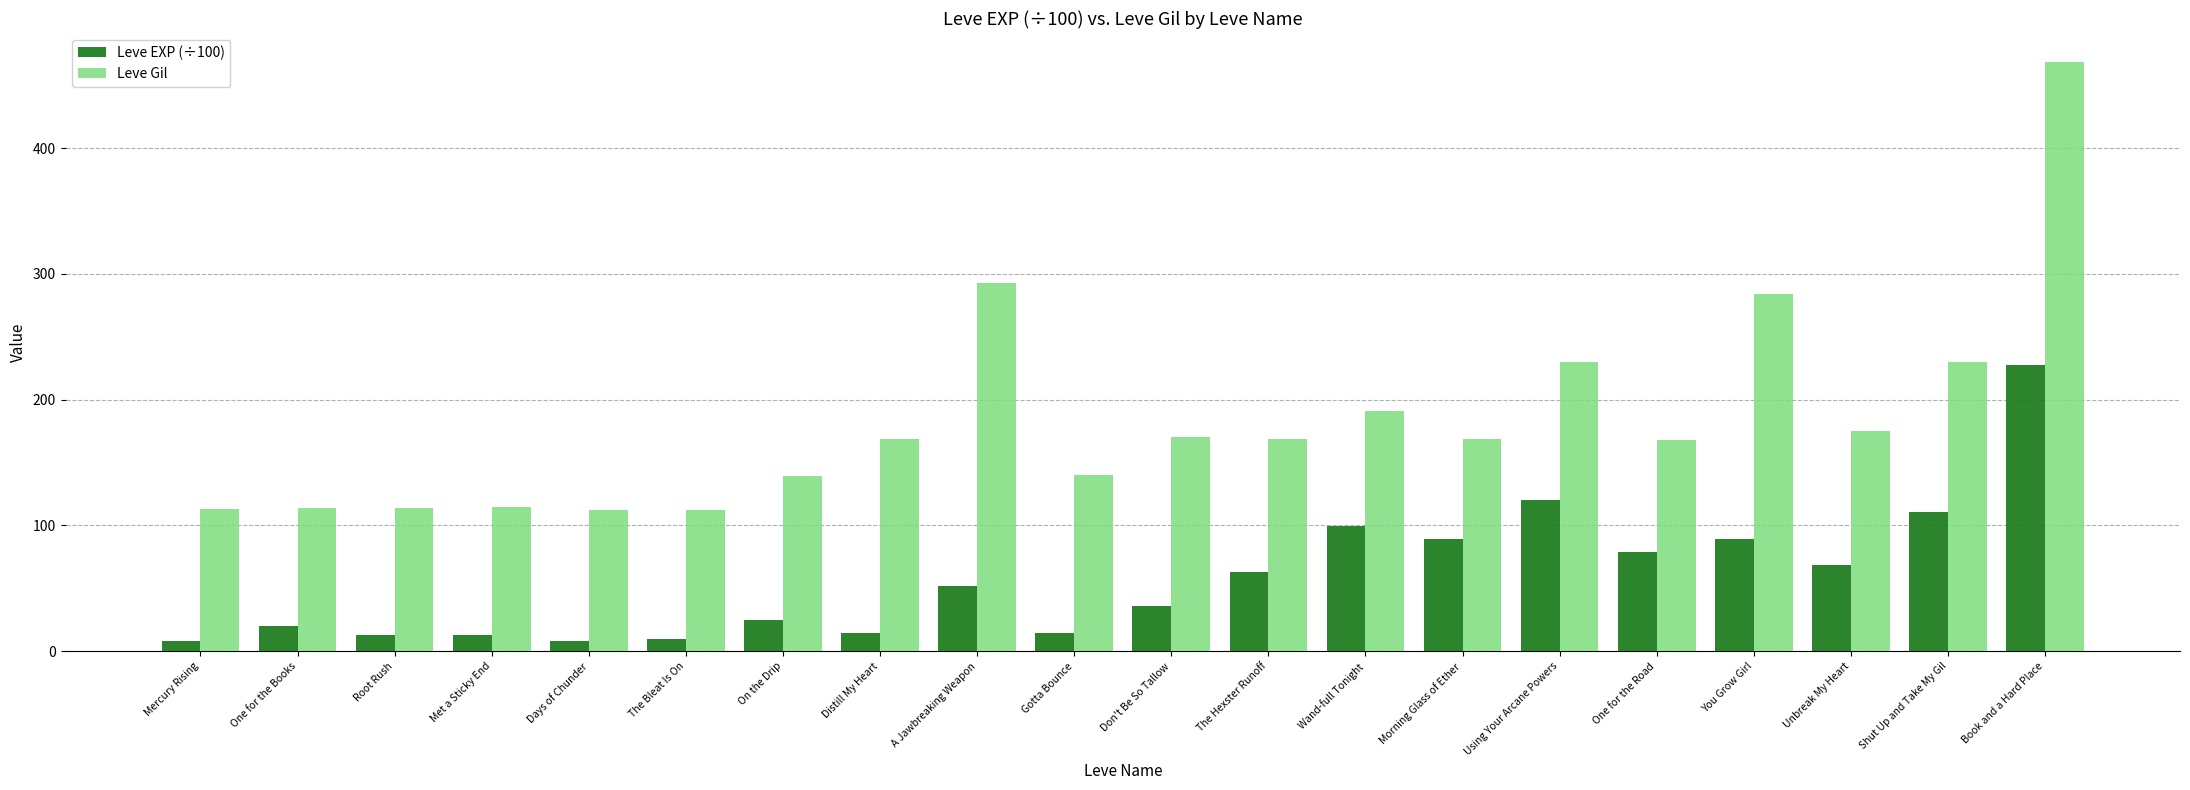

At which label does Leve EXP (÷100) first exceed 52?

A Jawbreaking Weapon